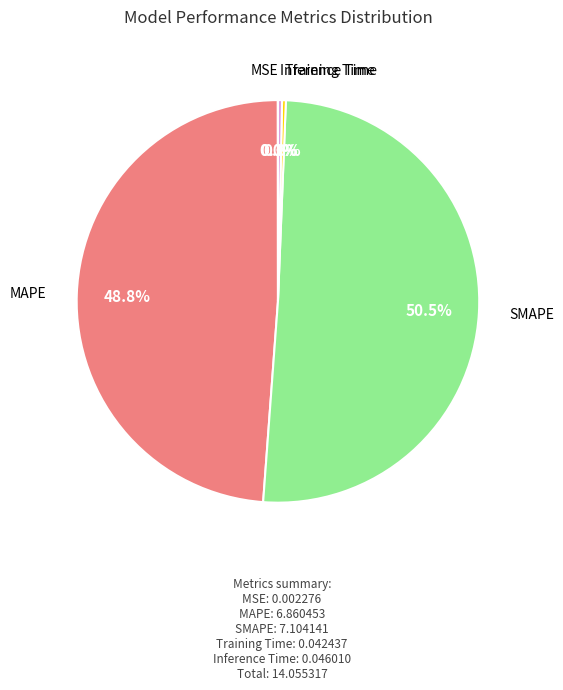

What percentage do Inference Time and MAPE together represent?

49.1%